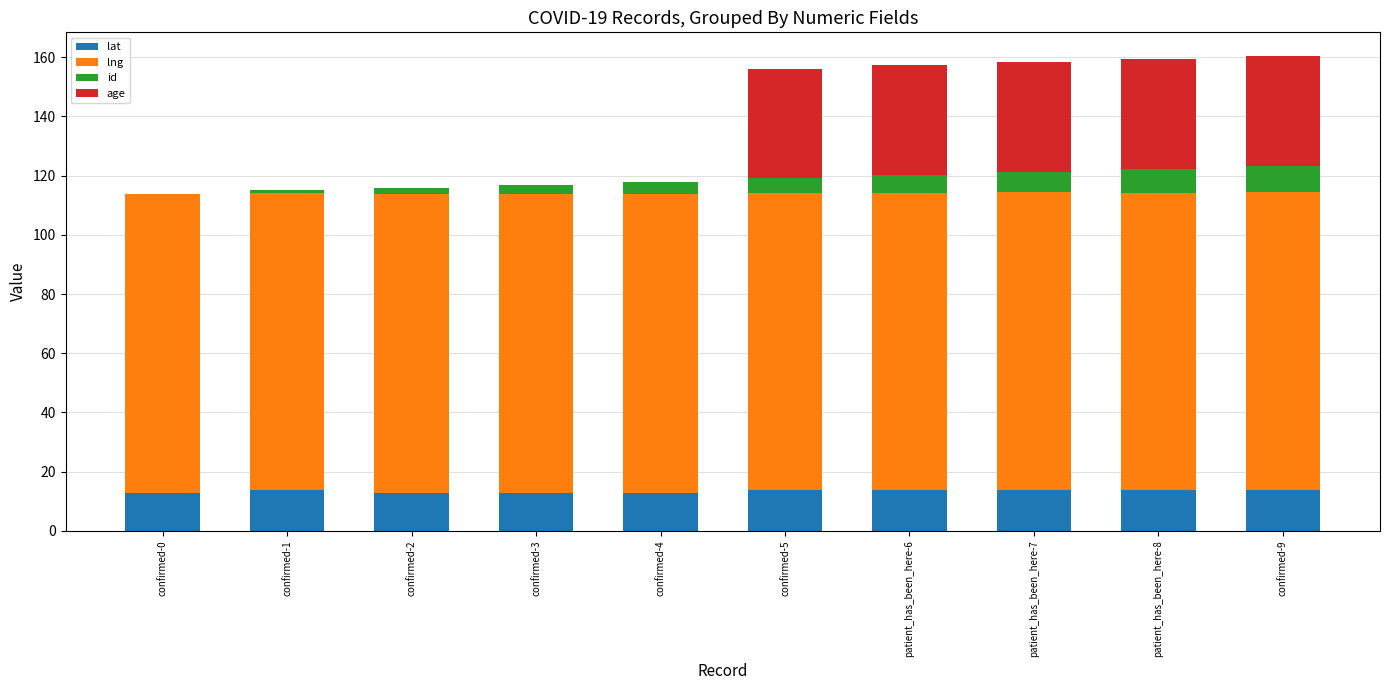

What is the sum of all lat values?

133.3